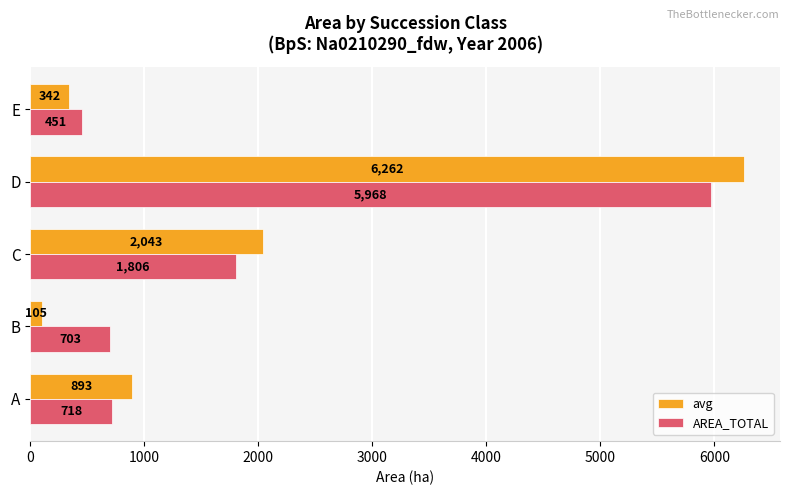

List the series in order of their peak value, highest first.

avg, AREA_TOTAL